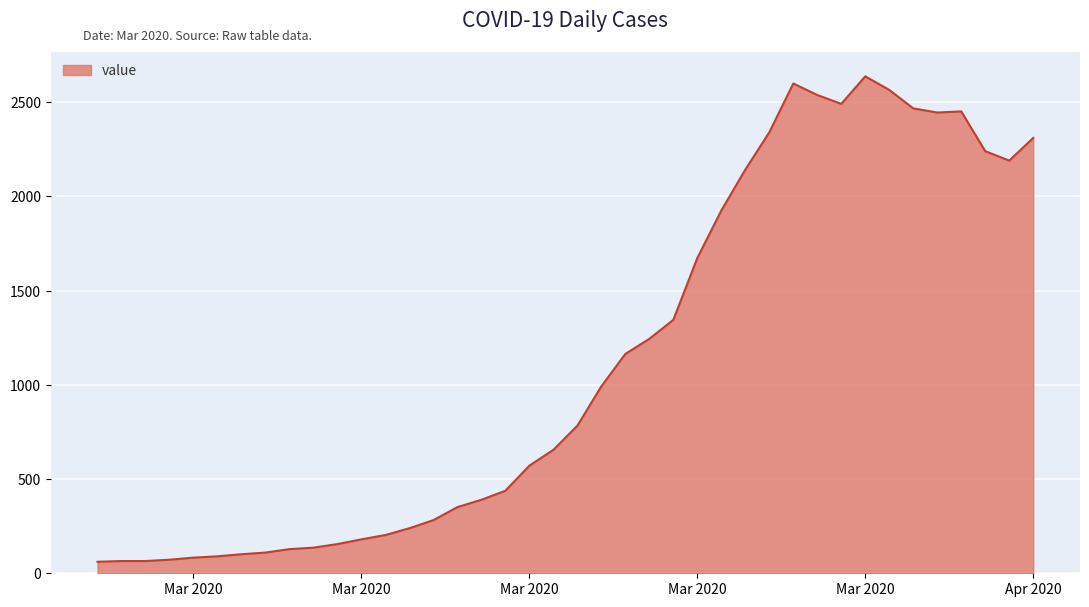

What is the minimum value shown in the chart?

61